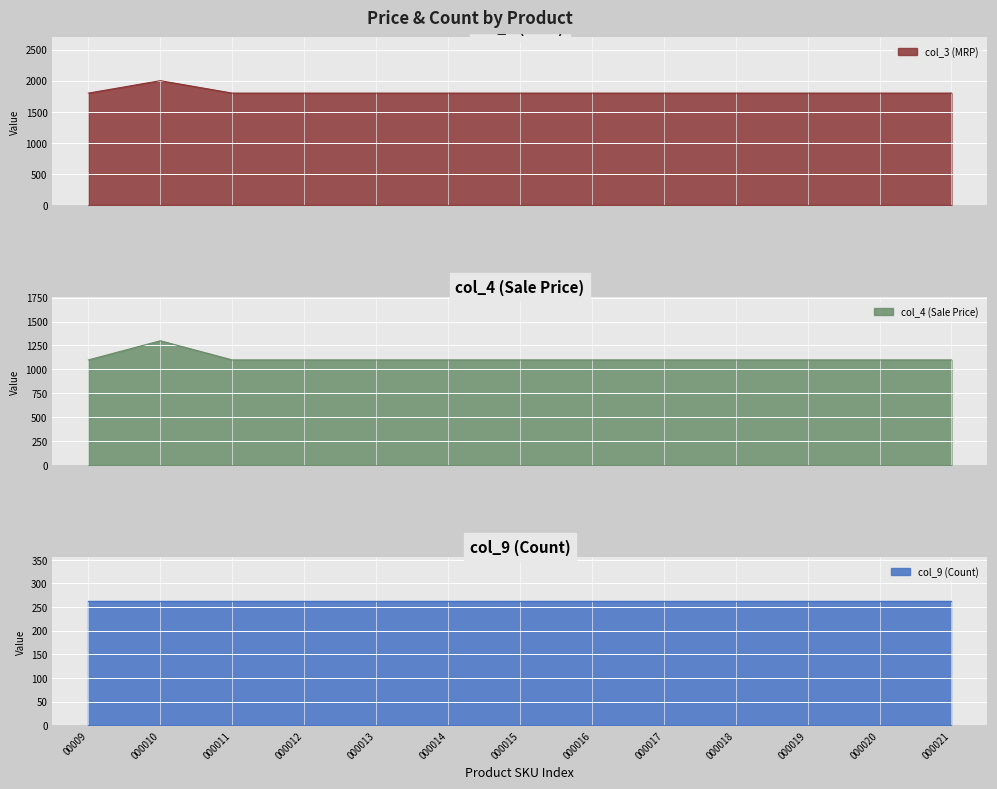

True or false: col_3 and col_4 cross at least once.

False